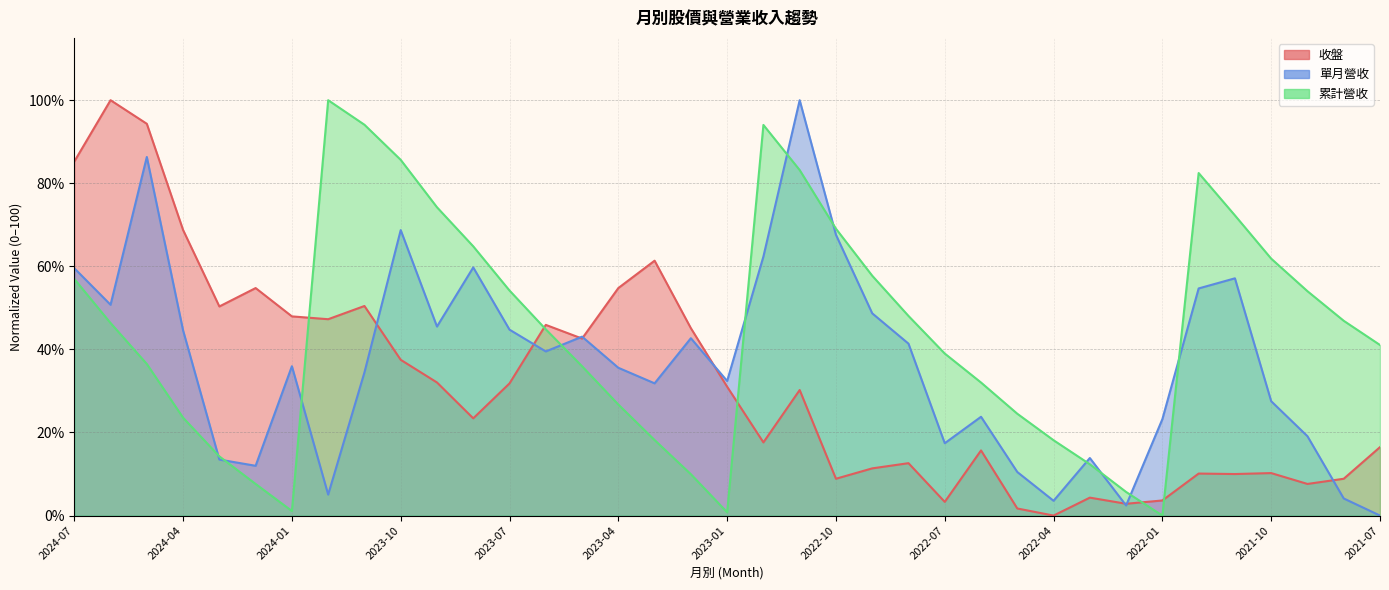

Where is the first local minimum for 累計營收?

2024-01